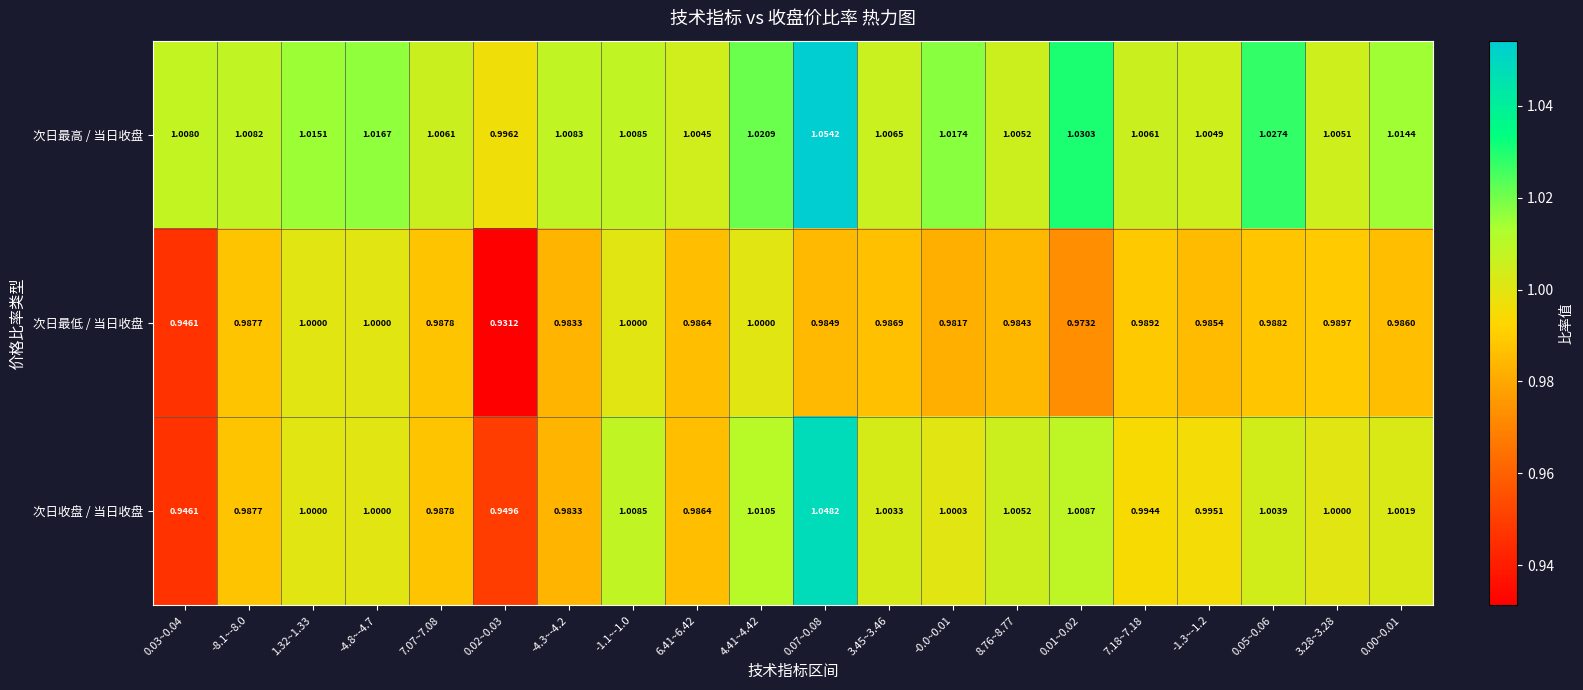

Between 4.41~4.42 and 3.45~3.46, which series saw the biggest shift?

次日最高 / 当日收盘